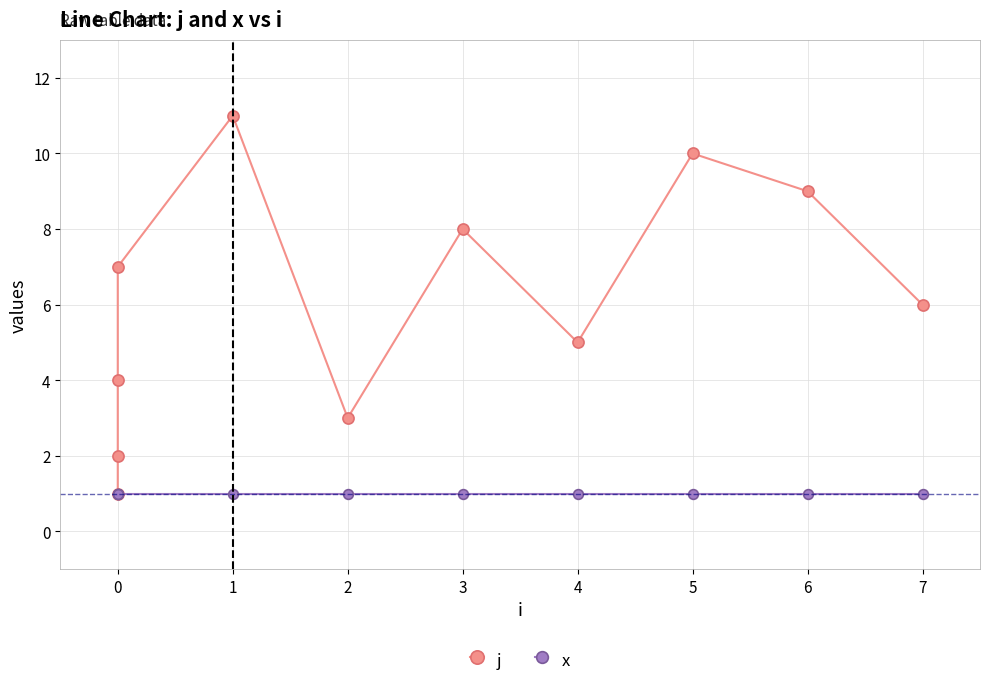

True or false: x and j cross at least once.

False